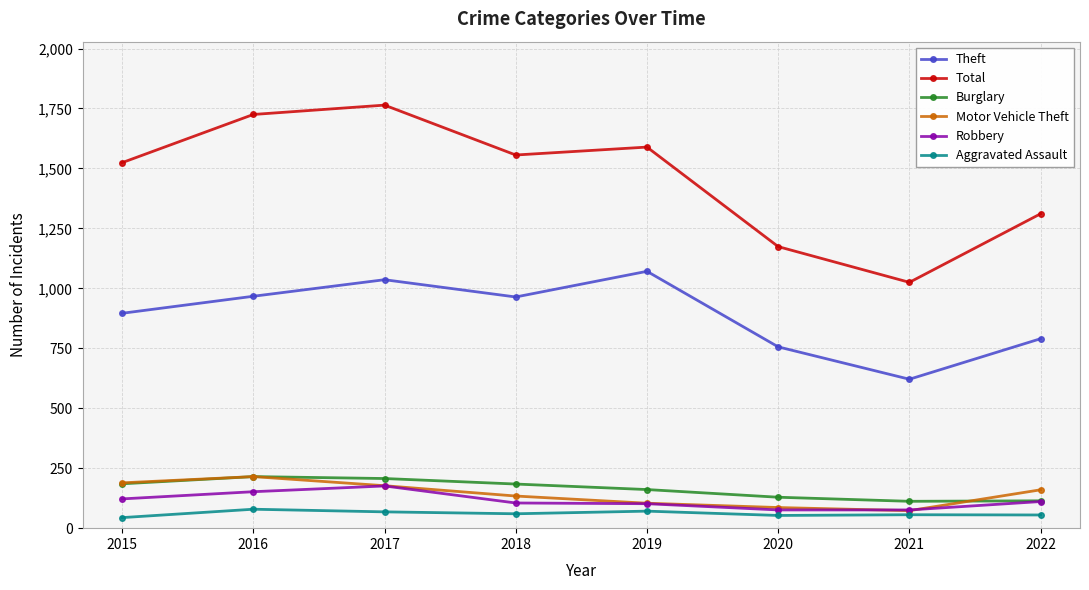

At which label does Theft first exceed 964?

2016